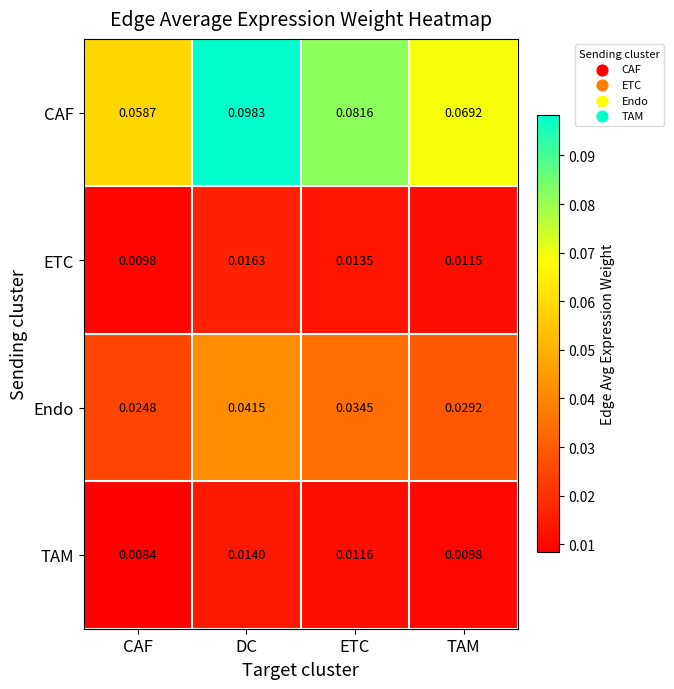

At which category does the chart reach its minimum across all series?

CAF